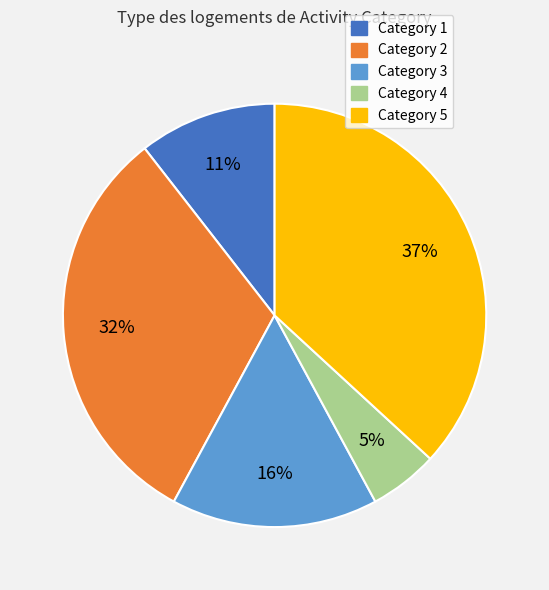

Is the sum of Category 5 and Category 2 greater than half?

Yes